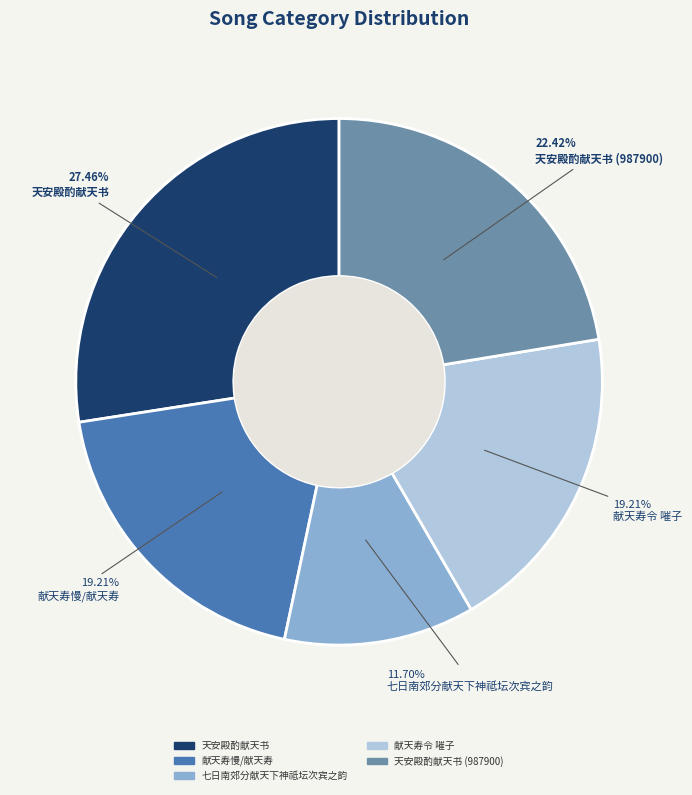

Is there any slice that represents more than half of the pie?

No